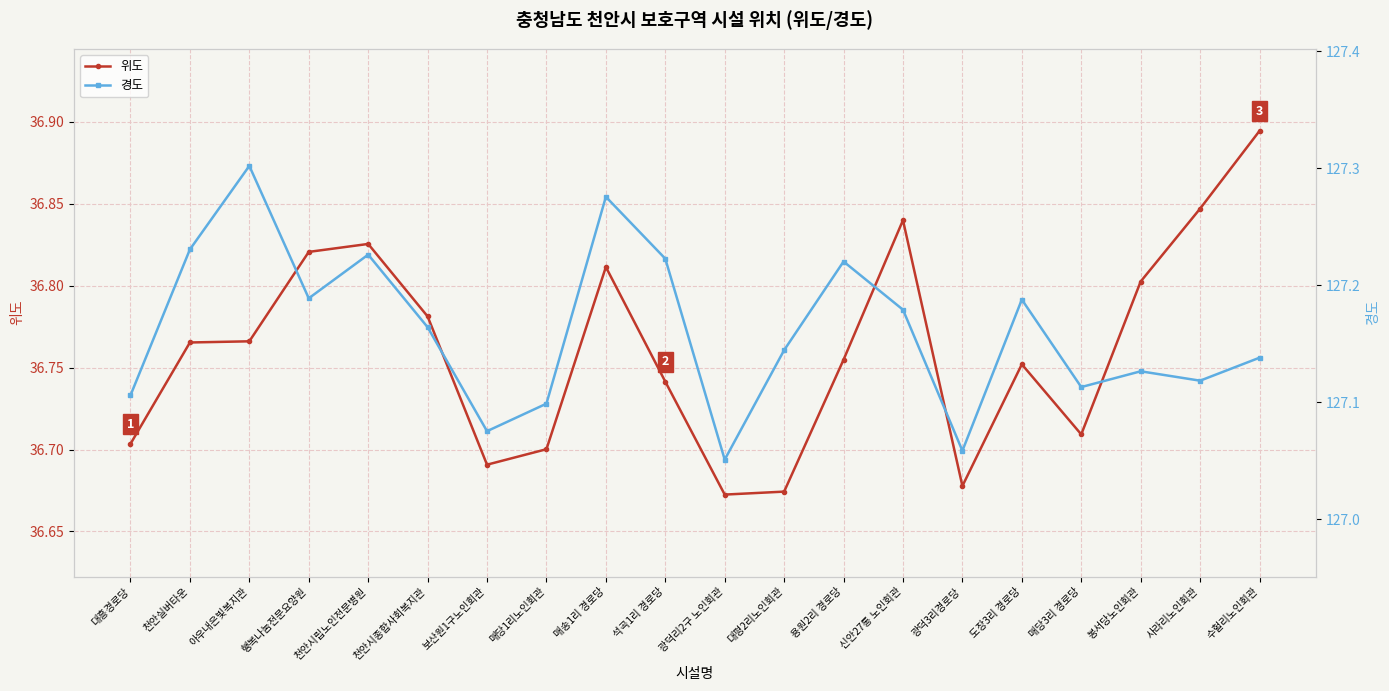

Which series has the widest spread of values?

경도